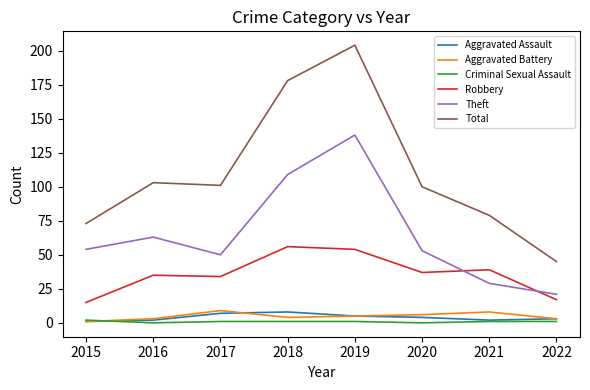

Which series has the largest range (max minus min)?

Total